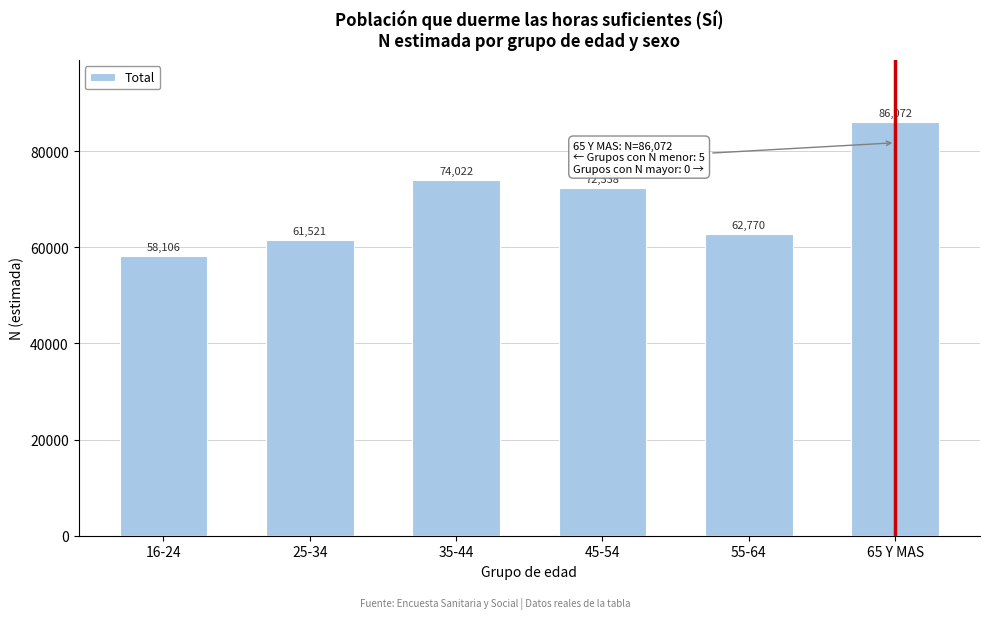

Reading left to right, list all the values displayed in this chart.

58106	61521	74022	72338	62770	86072